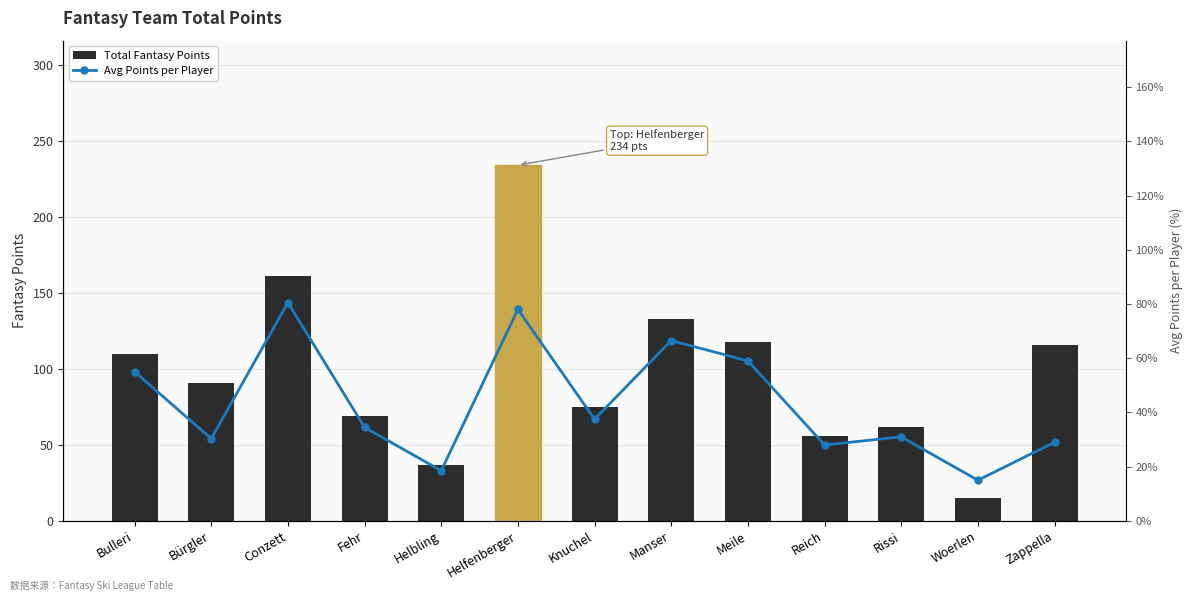

Reading right to left, transcribe all the data shown in this chart.

Total Fantasy Points: Zappella=116.0	Woerlen=15.0	Rissi=62.0	Reich=56.0	Meile=118.0	Manser=133.0	Knuchel=75.0	Helfenberger=234.0	Helbling=37.0	Fehr=69.0	Conzett=161.0	Bürgler=91.0	Bulleri=110.0
Avg Points per Player: Zappella=29.0	Woerlen=15.0	Rissi=31.0	Reich=28.0	Meile=59.0	Manser=66.5	Knuchel=37.5	Helfenberger=78.0	Helbling=18.5	Fehr=34.5	Conzett=80.5	Bürgler=30.3	Bulleri=55.0